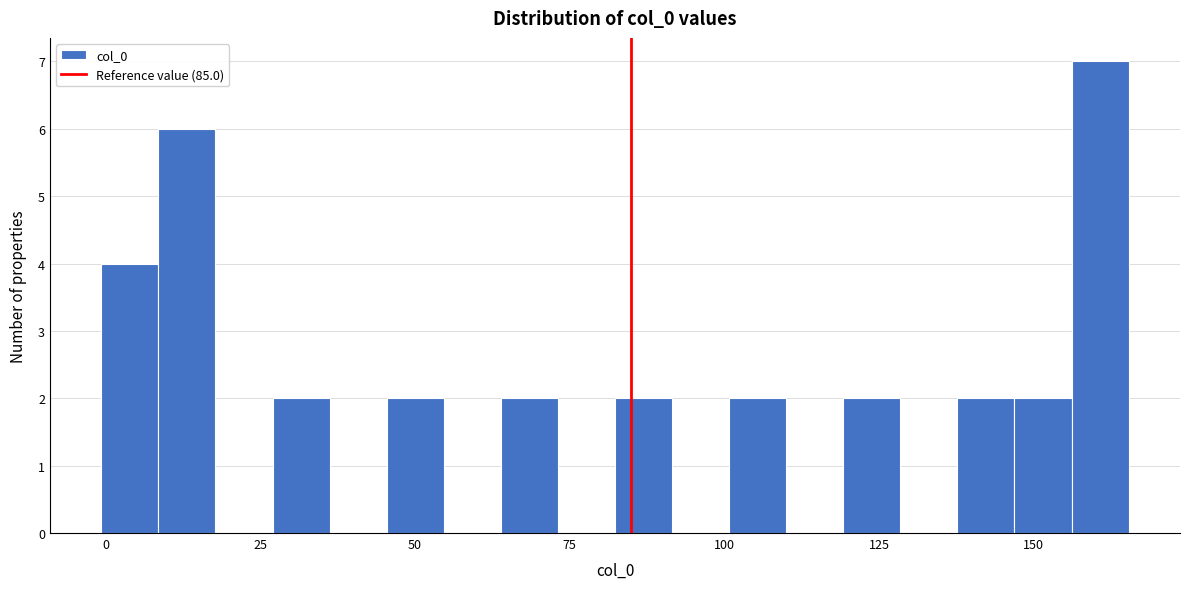

Read against the x-axis, roughly where is the centre of the tallest bar?

160